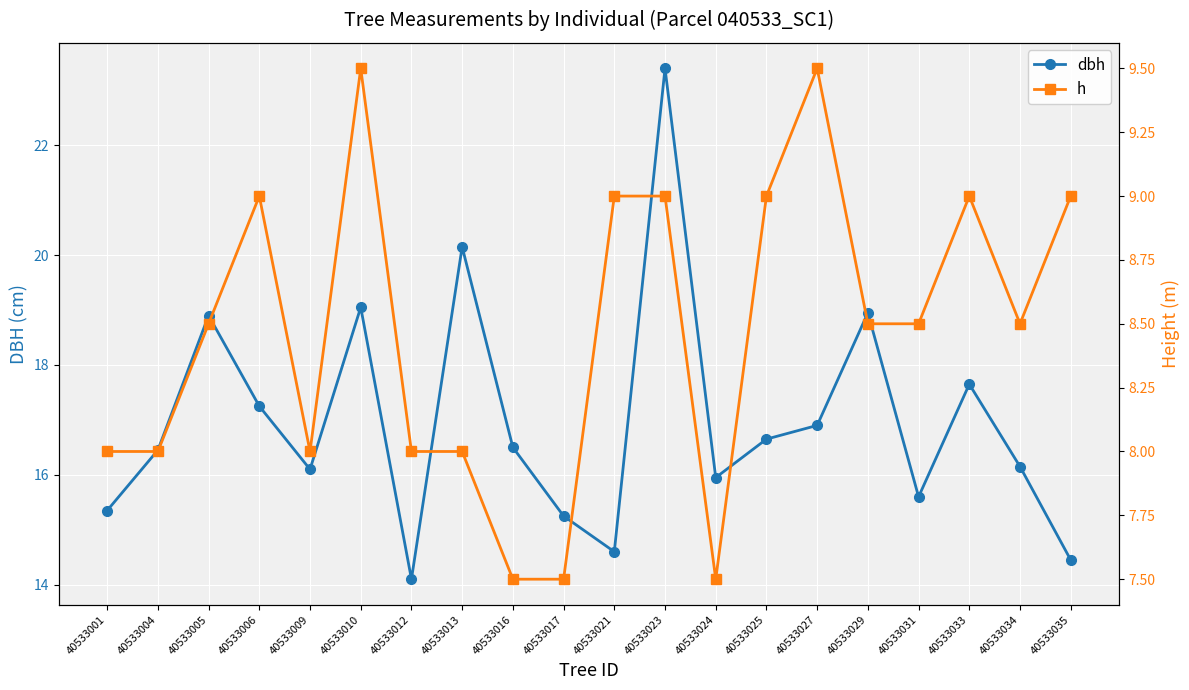

Does the chart display data point markers on the line(s)?

Yes